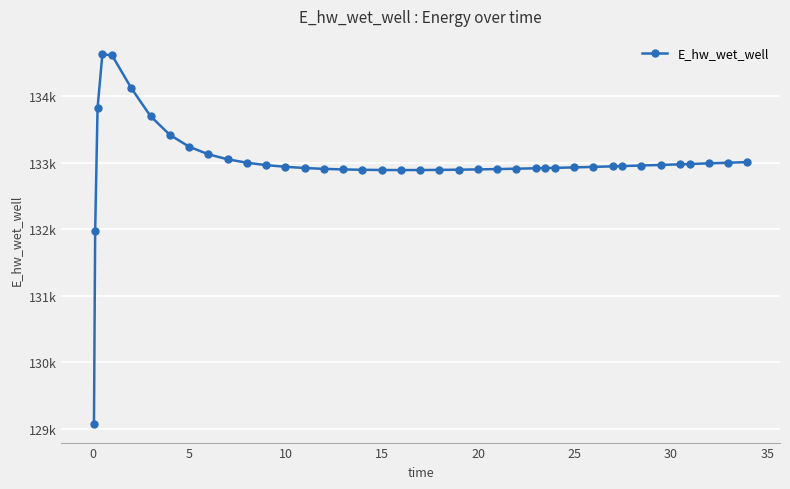

Reading left to right, extract all data points from this chart.

129070.3	131970.0	133826.0	134628.0	134615.3	134120.9	133699.7	133419.1	133240.8	133126.4	133050.9	132999.5	132963.5	132938.1	132919.9	132907.2	132898.5	132893.0	132890.0	132888.9	132889.6	132891.6	132894.7	132898.8	132903.8	132909.4	132915.7	132919.1	132922.1	132929.1	132936.7	132944.7	132948.8	132957.4	132966.2	132975.3	132980.0	132989.4	132999.1	133008.9